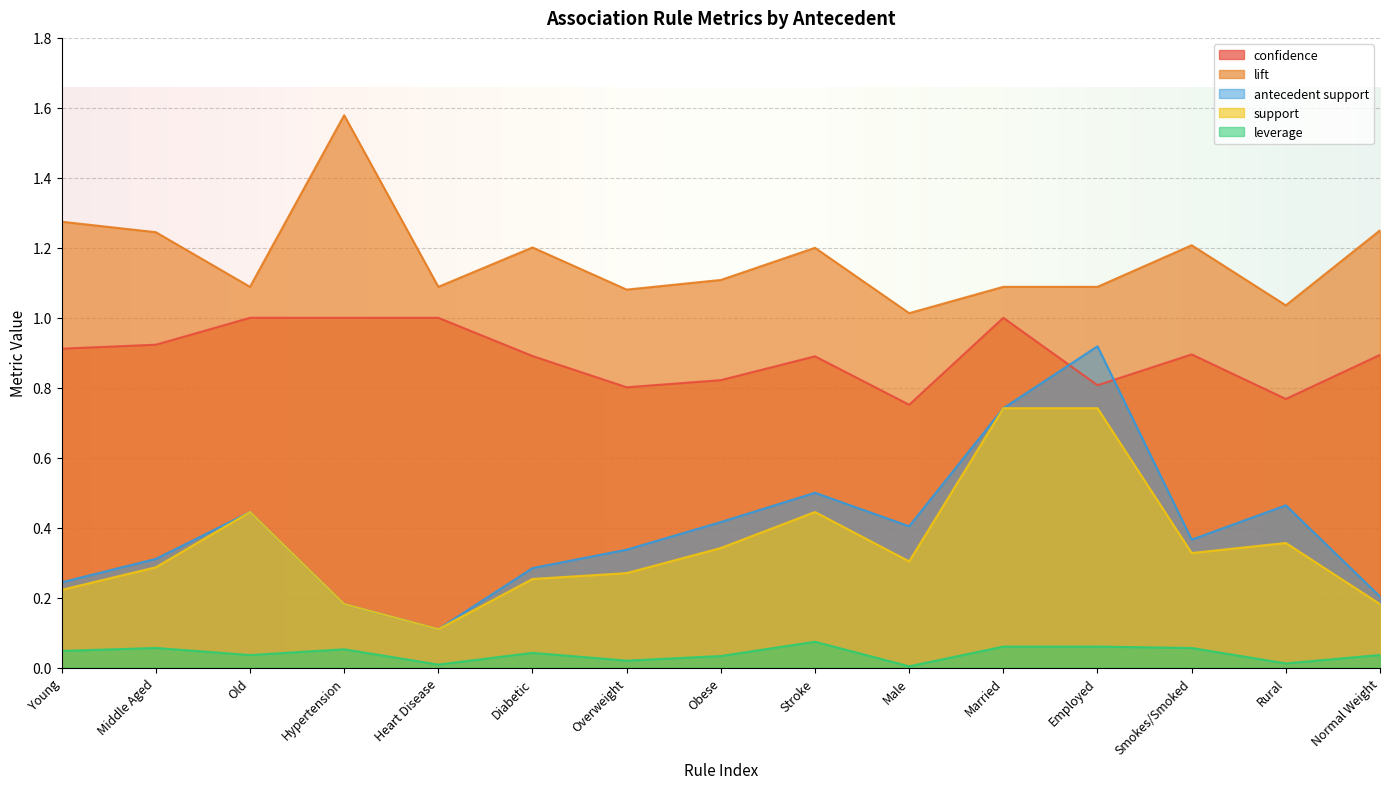

What is the sum of all lift values?

17.5